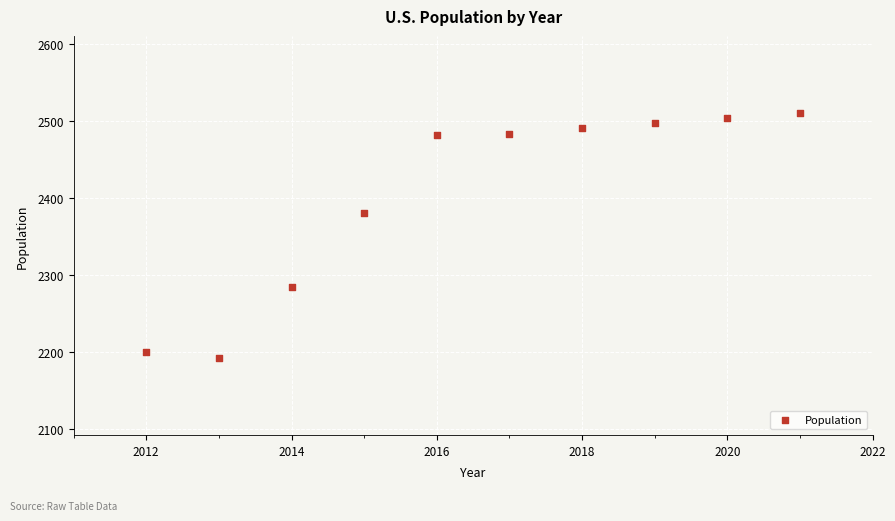

What is the average Y value?

2402